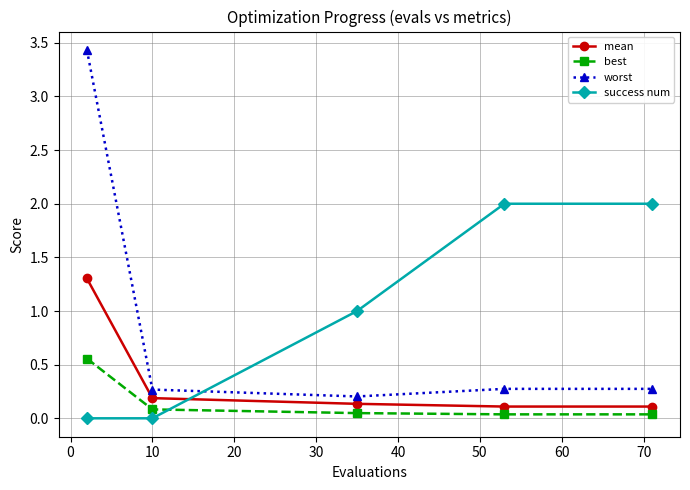

List the series in order of their peak value, lowest first.

best, mean, success num, worst